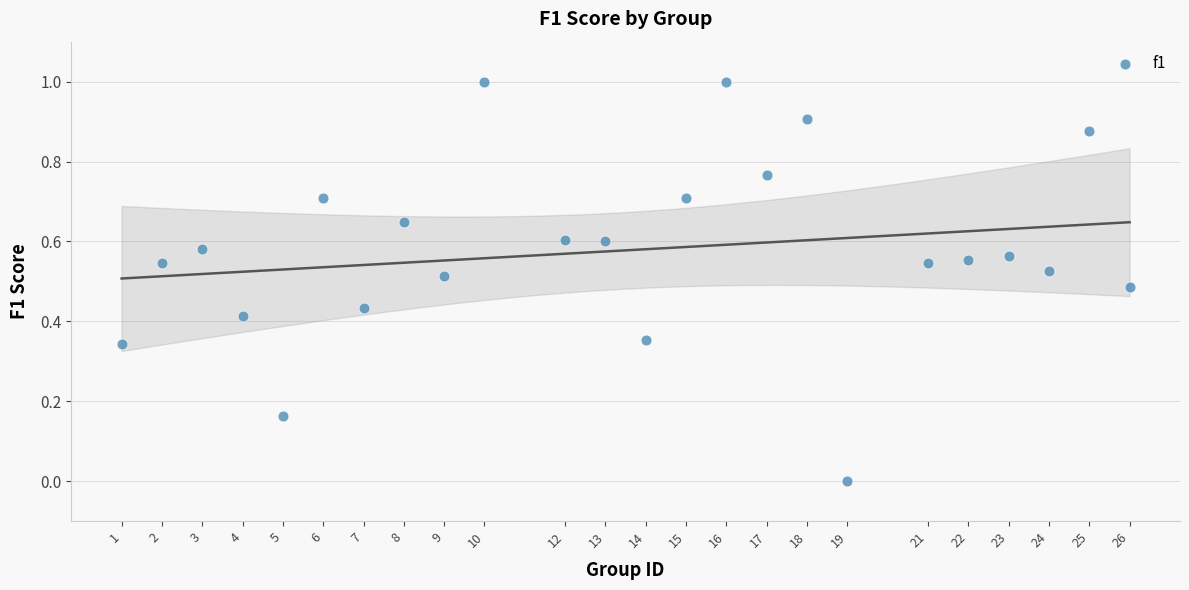

What is the range of Y values (max minus min)?

1.0